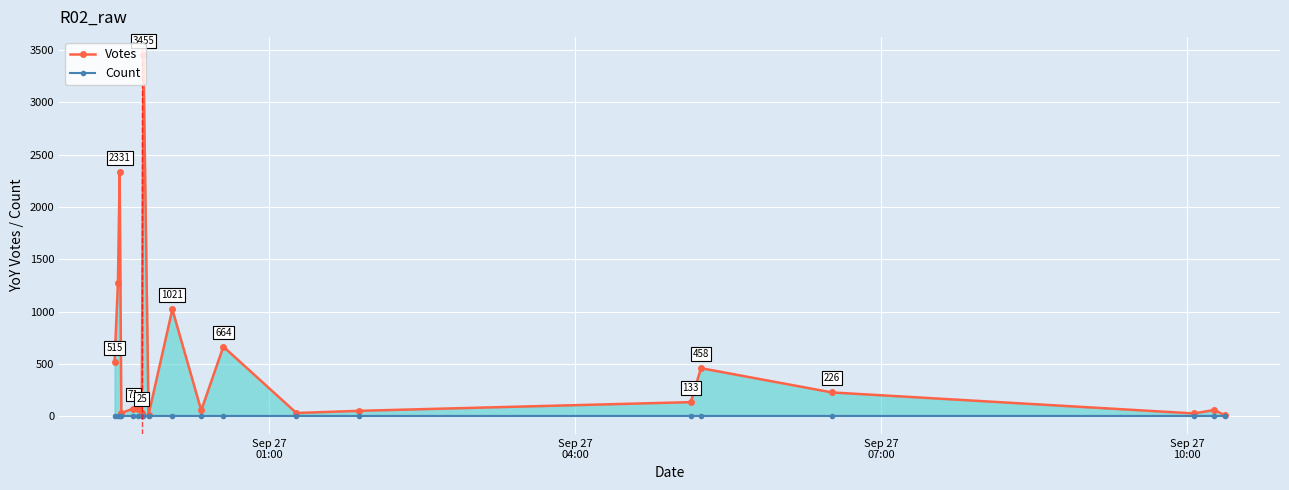

True or false: Votes has a value of 76 at 14.

False